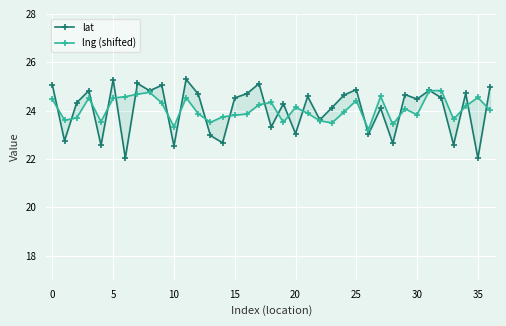

At which label does lat reach its peak?

11